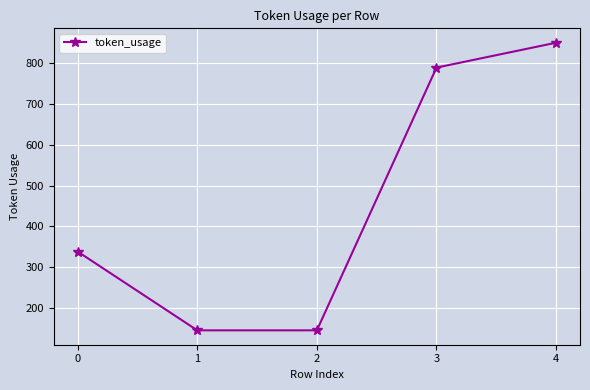

True or false: the data has more than 1 interior local peaks.

False